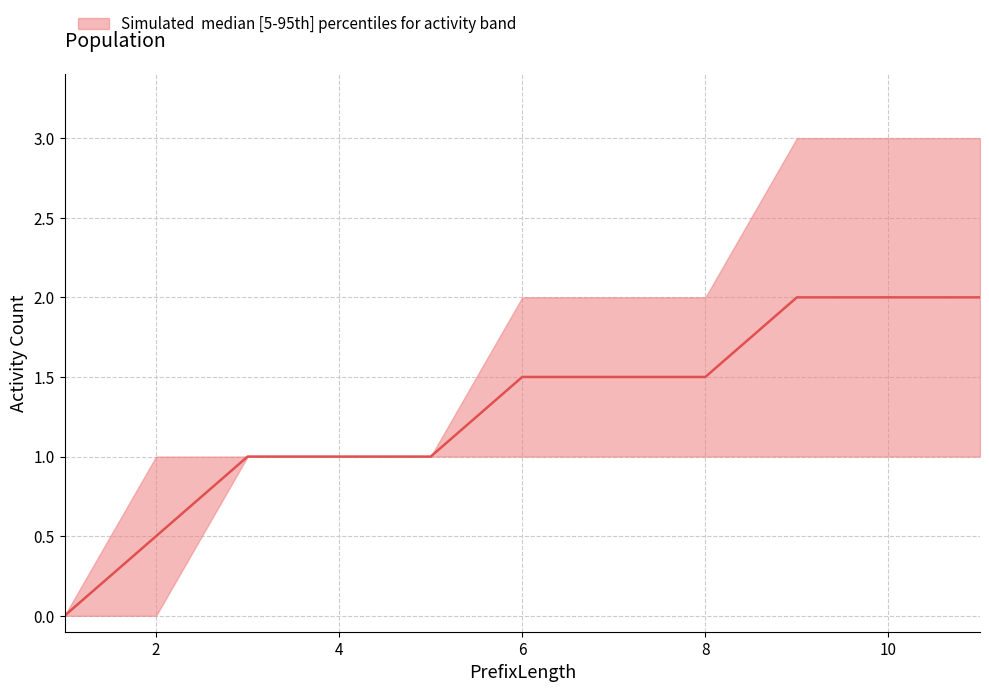

Which has a higher value, 10 or 1?

10